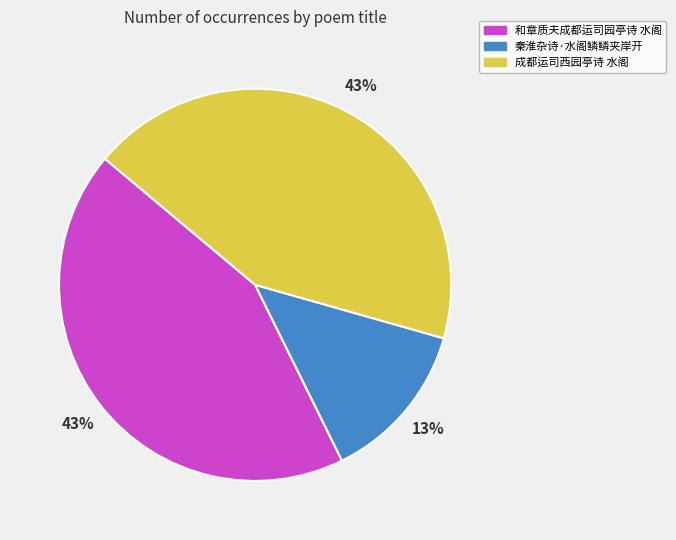

Is the sum of 秦淮杂诗·水阁鳞鳞夹岸开 and 和章质夫成都运司园亭诗 水阁 greater than half?

Yes